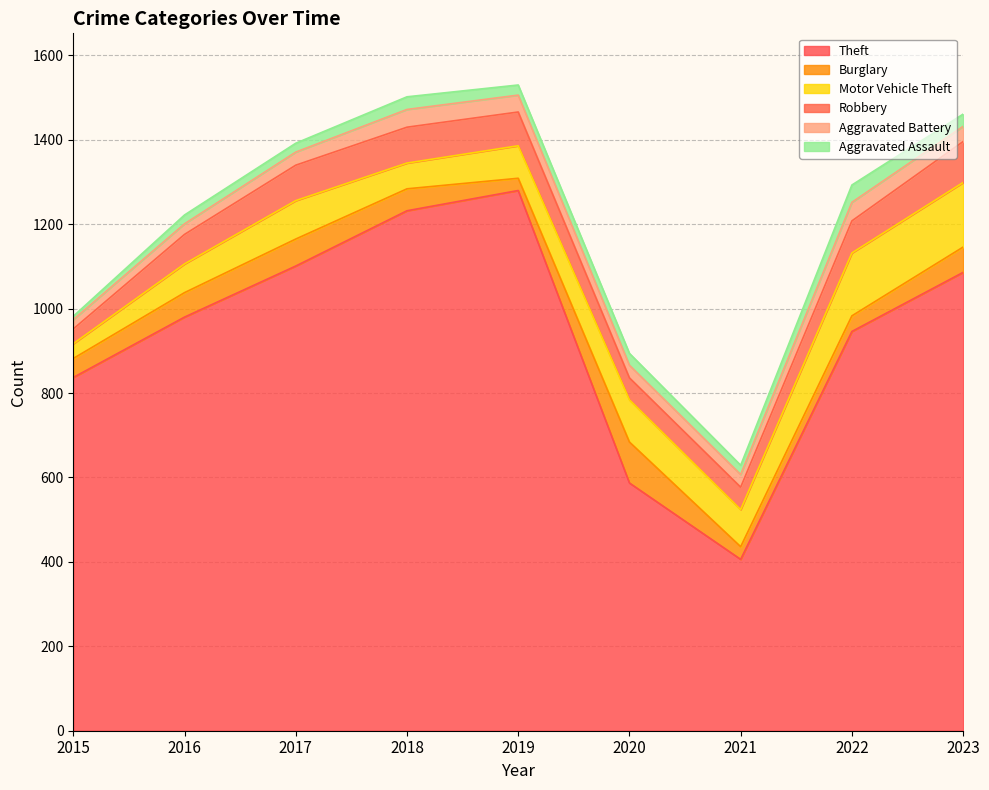

How many values in the Motor Vehicle Theft series are below 88?

4